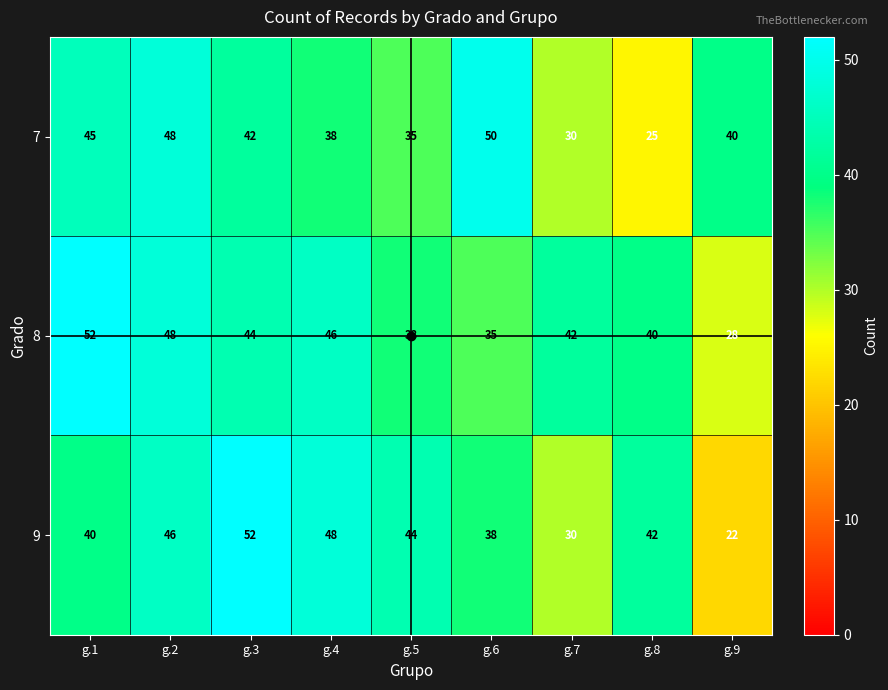

What is the spread (max minus min) of values at g.7?

12